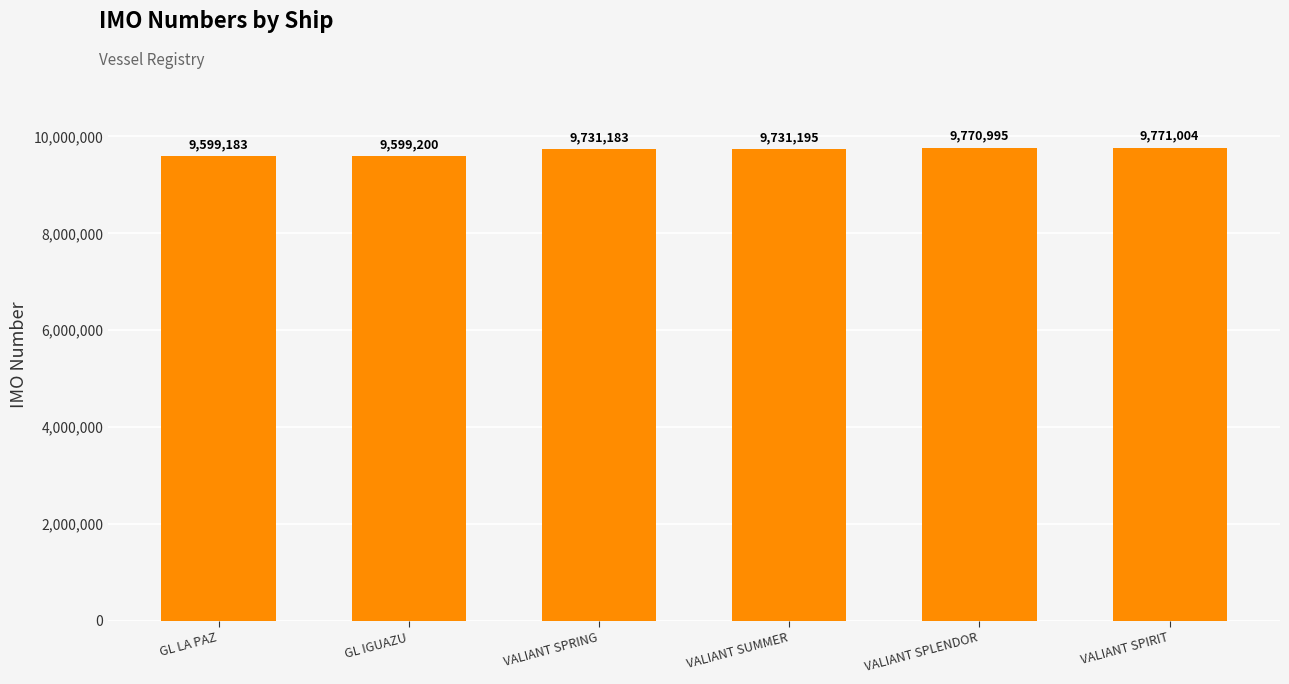

How many data points does each series have?

6